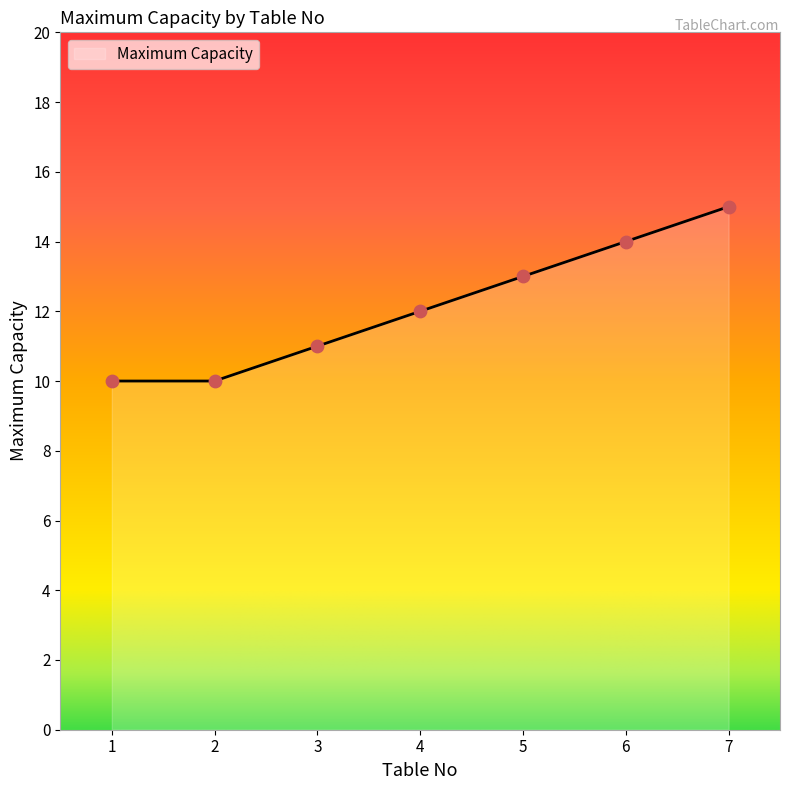

Between 7 and 1, which is larger?

7